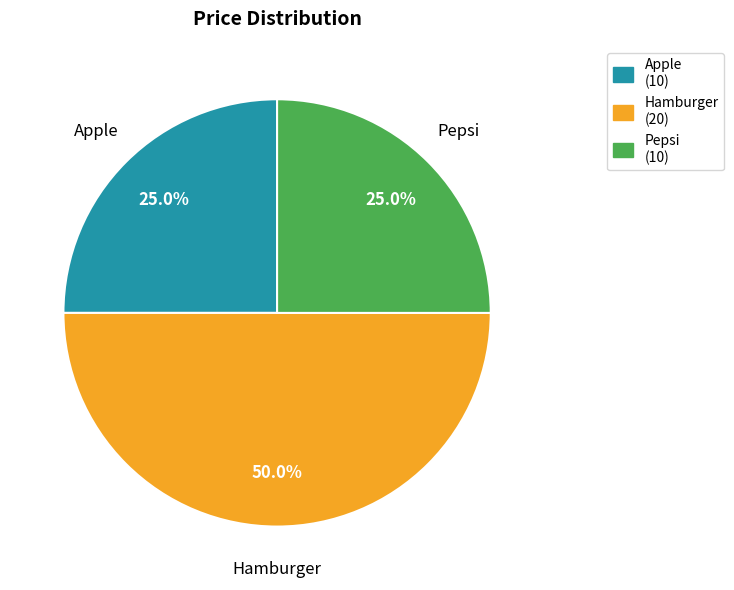

To the nearest percent, what is the average slice percentage?

33%